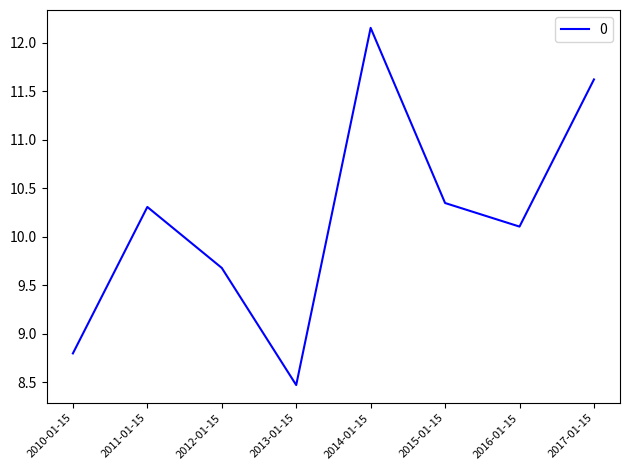

How many lines are shown in the chart?

1